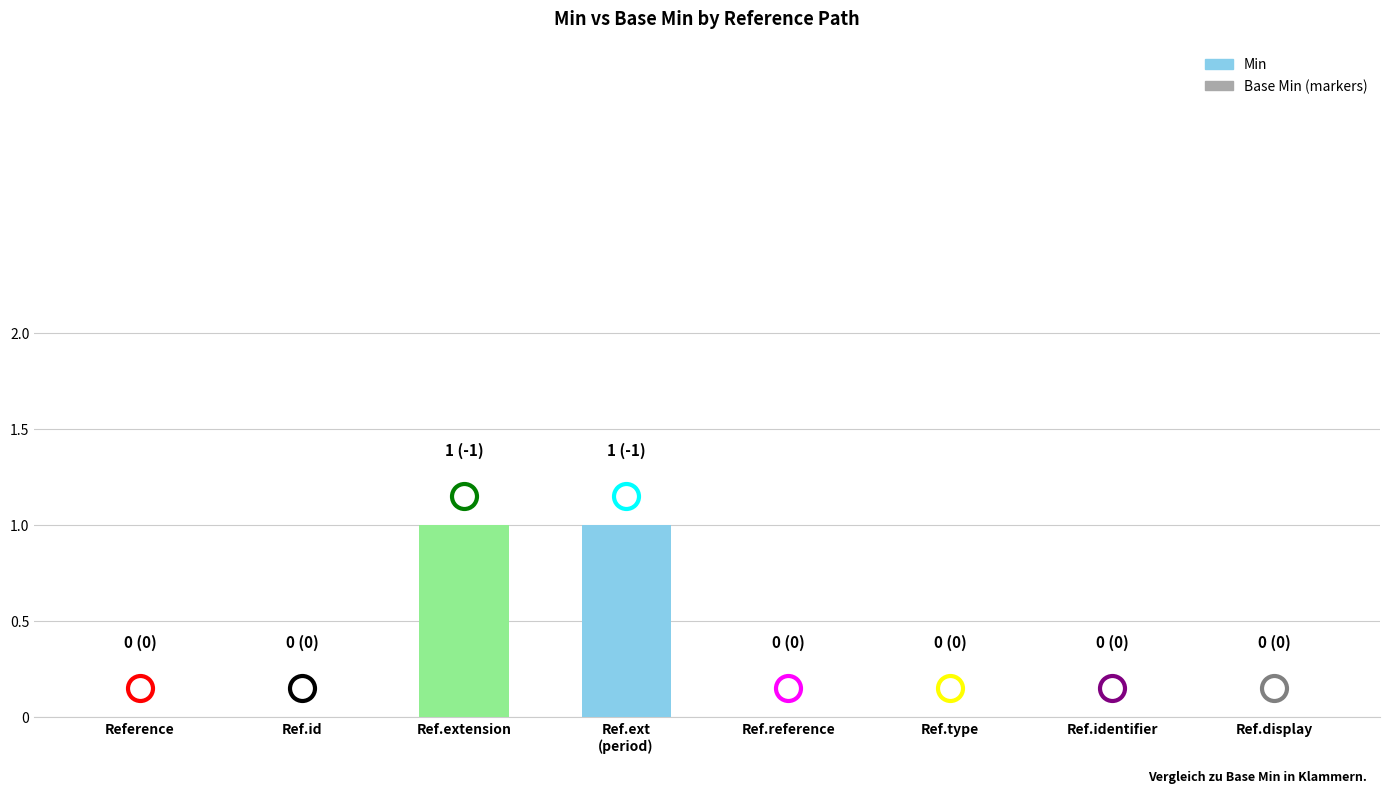

Is it true that the value at Ref.display is 1?

False